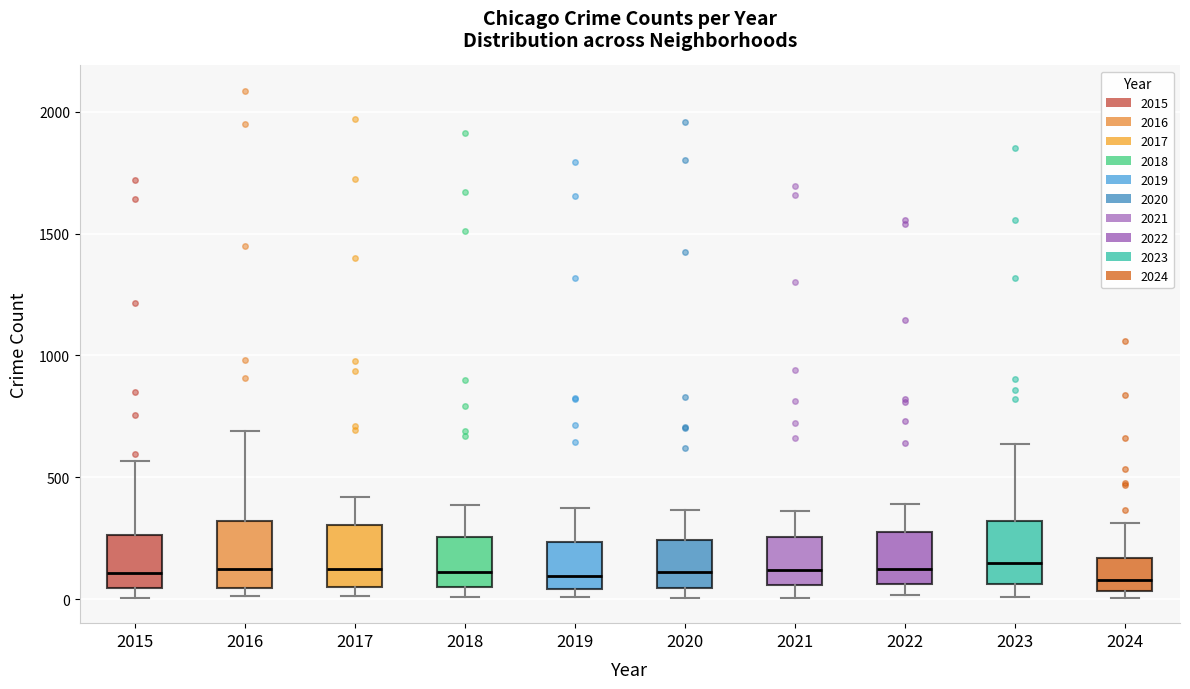

Where is the lower edge of the box at x = 2023 on the y-axis? The values are not printed on the chart, so give them approximately, as read against the axis.

50